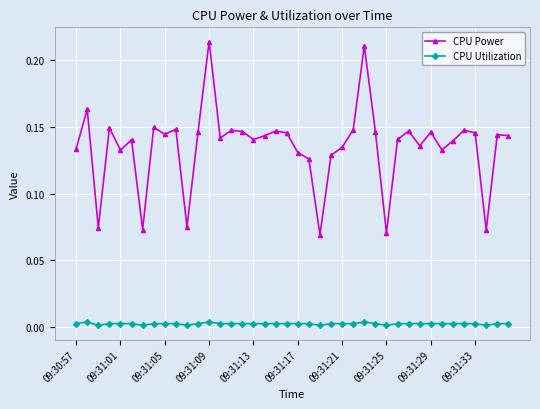

True or false: CPU Power and CPU Utilization intersect in this chart.

False